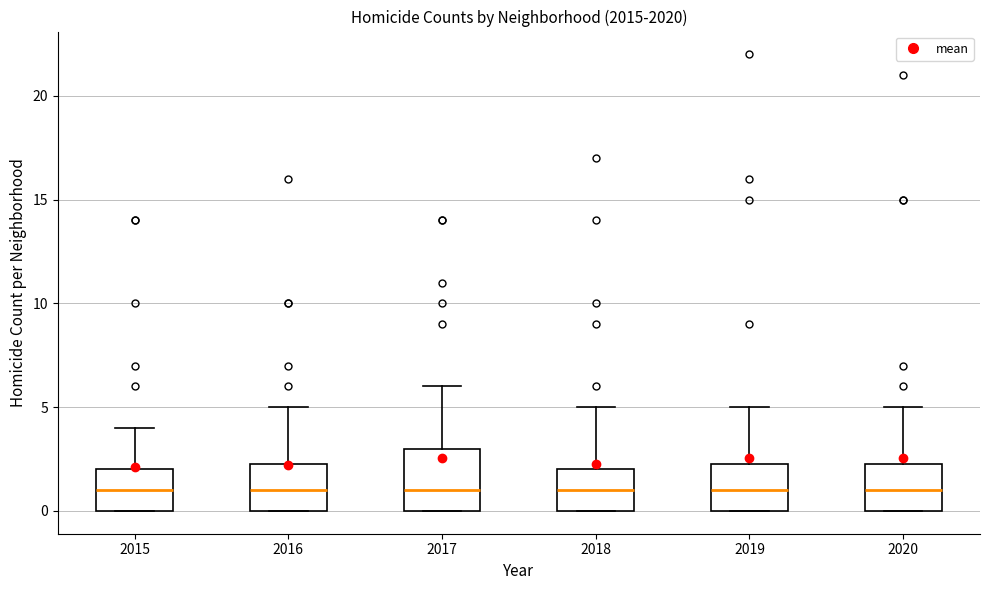

Comparing the boxes themselves (not the whiskers), which one is the tallest?

2017